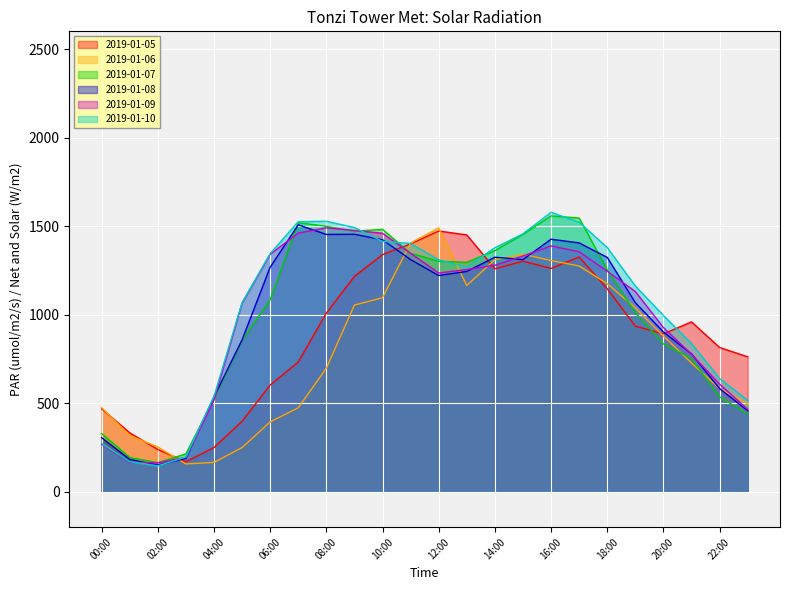

At which category is the sum across all series the highest?

16:00